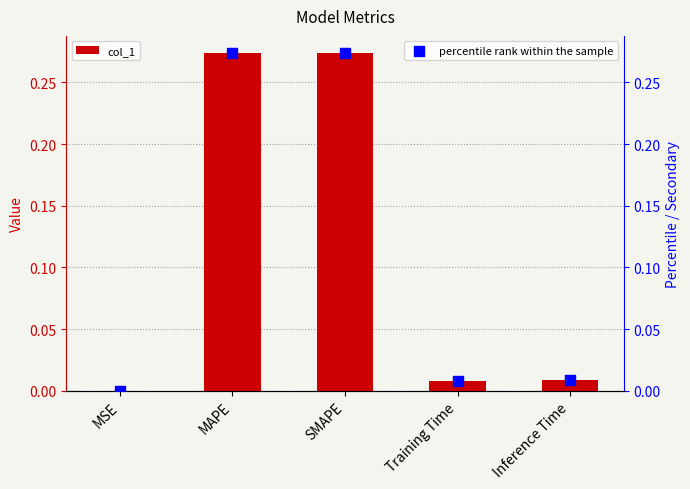

Which series has the widest spread of Y values?

col_1